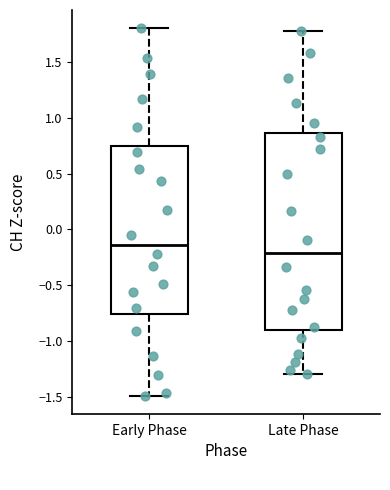

Comparing the boxes themselves (not the whiskers), which one is the tallest?

Late Phase